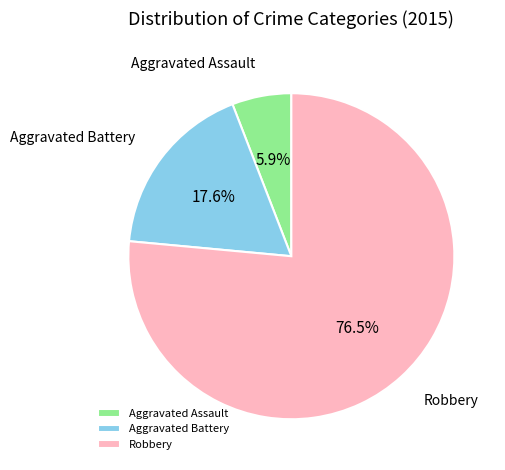

Is there any slice that represents more than half of the pie?

Yes